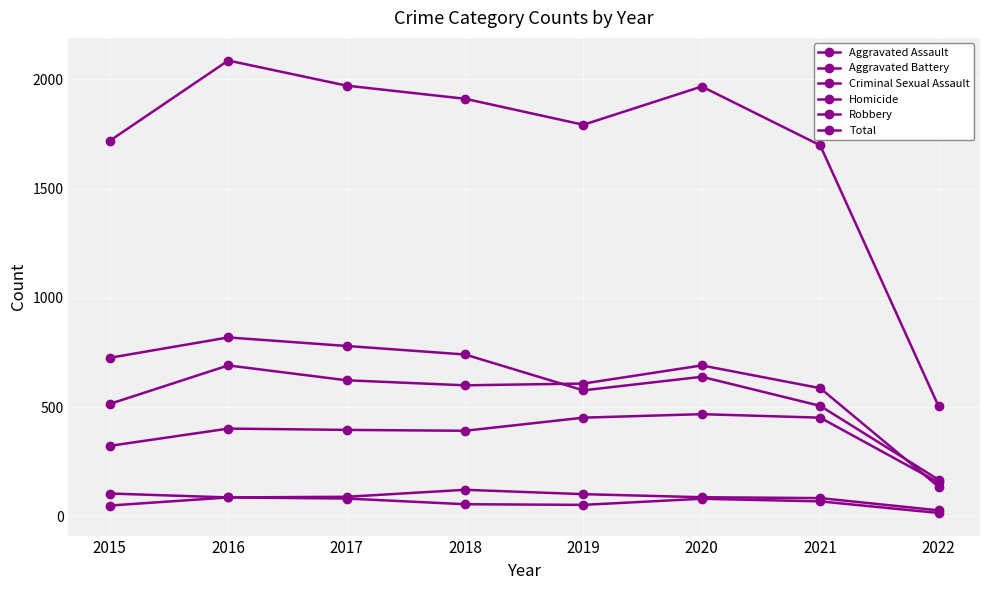

True or false: Criminal Sexual Assault has a value of 84 at 2021.

True